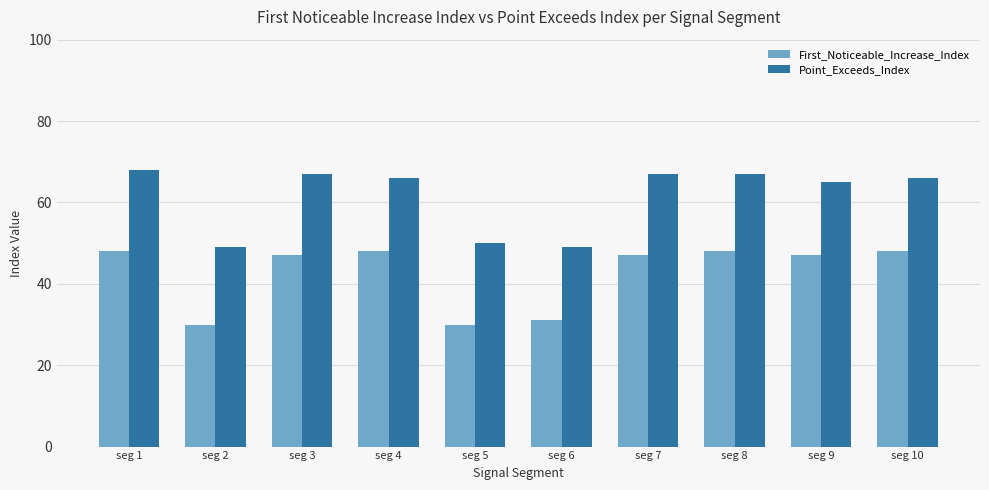

What is the sum of all First_Noticeable_Increase_Index values?

424